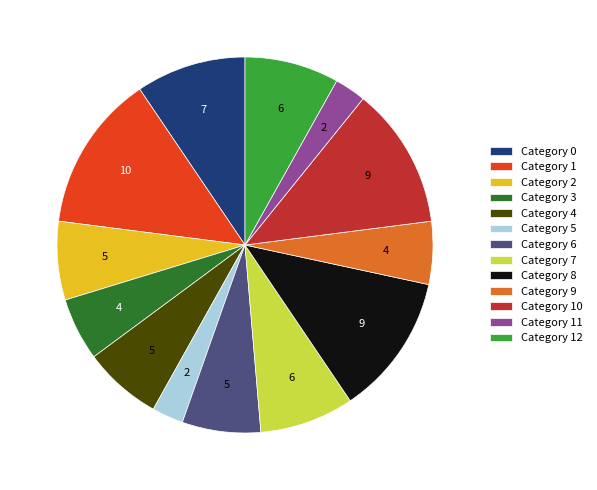

Is the sum of Category 12 and Category 10 greater than half?

No